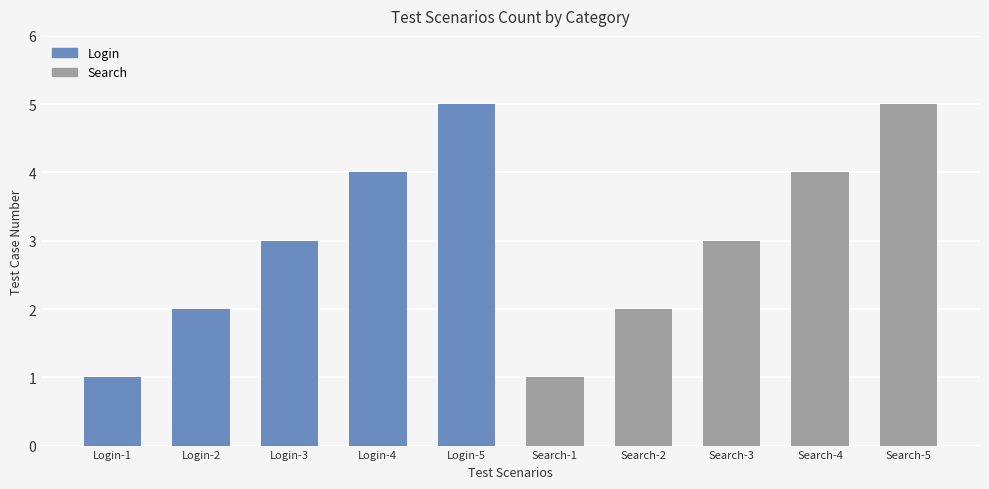

What position from the right is Search-4?

2